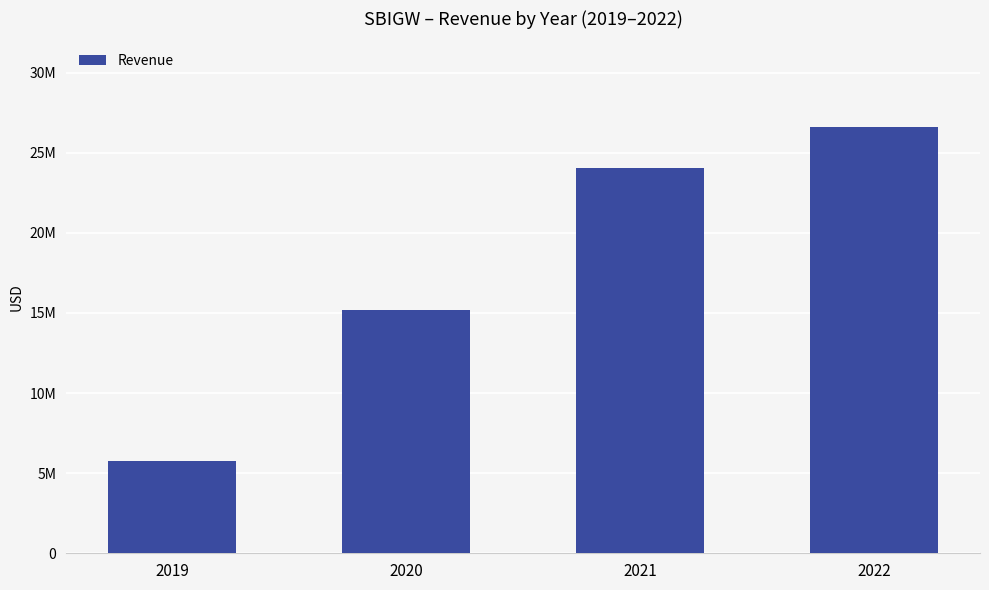

What is the average value?

17892098